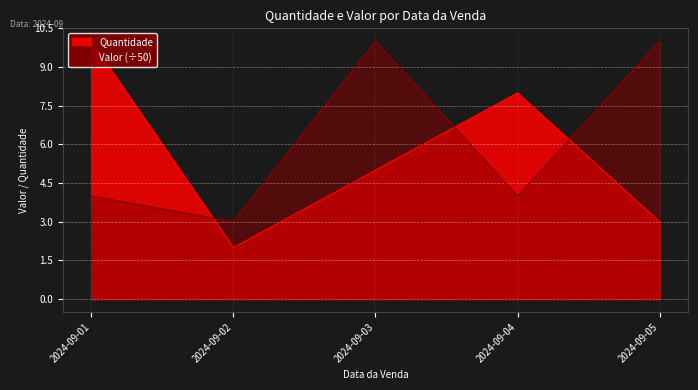

Which label corresponds to the largest value in the chart?

2024-09-01